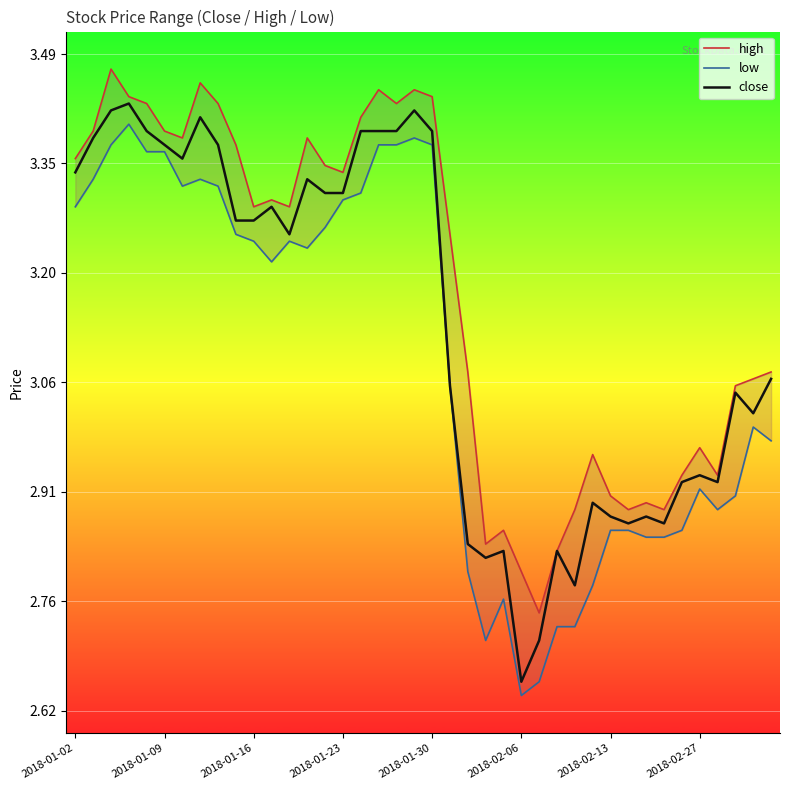

How many series are shown in this chart?

3